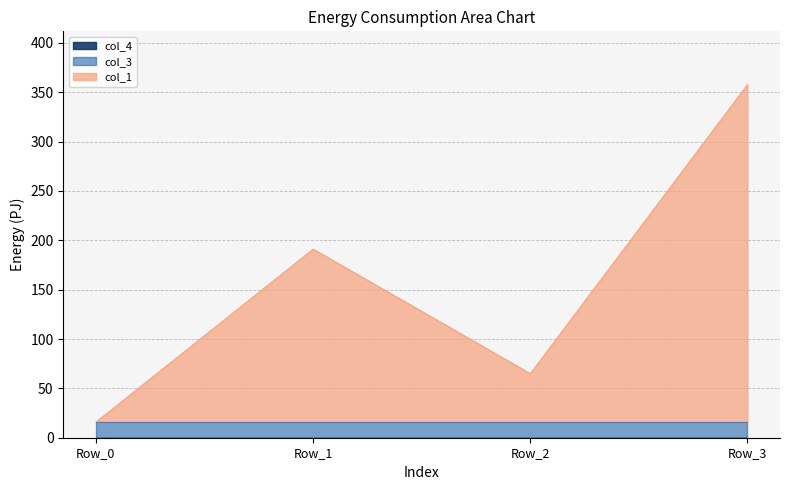

Between Row_2 and Row_3, which series saw the biggest shift?

col_1